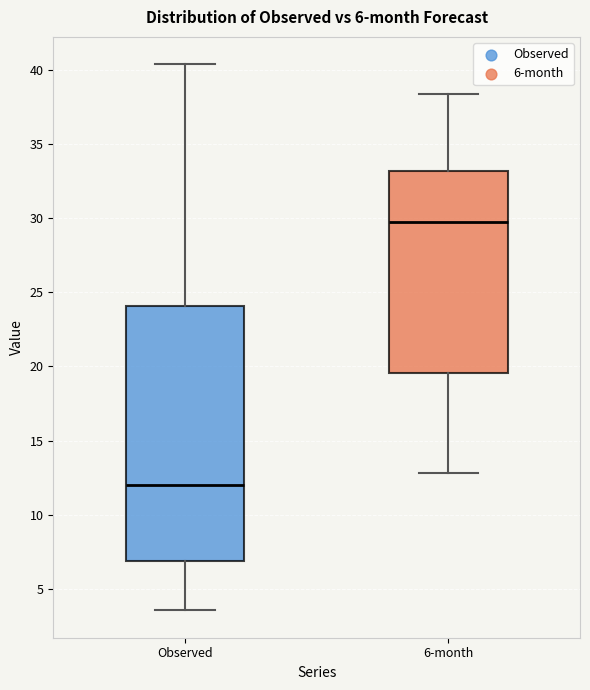

Which box is the tallest, from its lower edge to its upper edge?

Observed